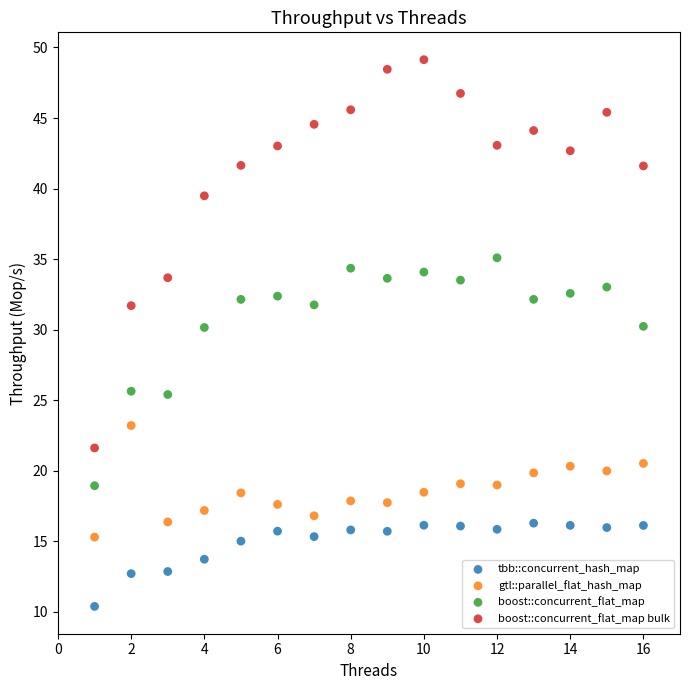

What are all the series names shown in the legend?

tbb::concurrent_hash_map, gtl::parallel_flat_hash_map, boost::concurrent_flat_map, boost::concurrent_flat_map bulk